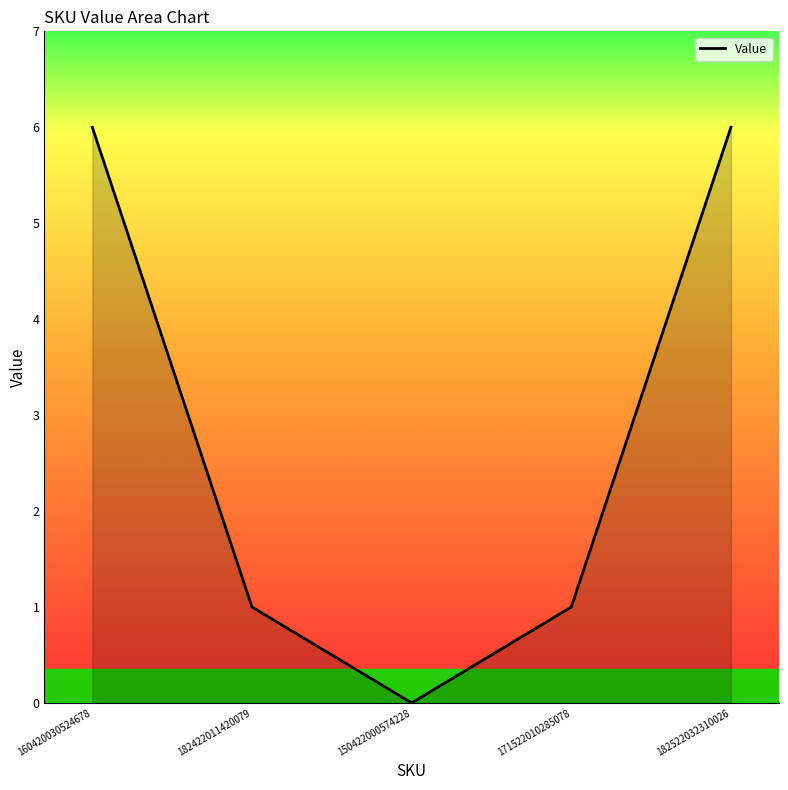

What position from the right is 182422011420079?

4